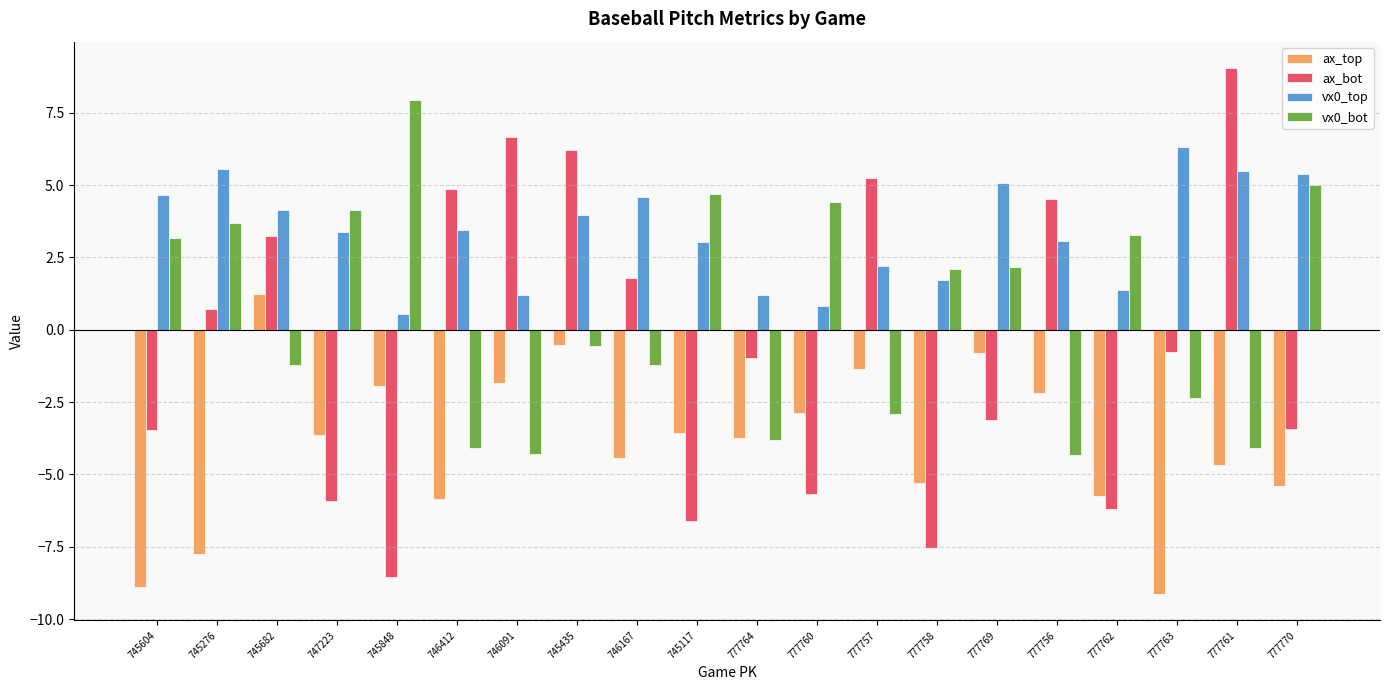

What is the total value across all series at 777758?

-9.0